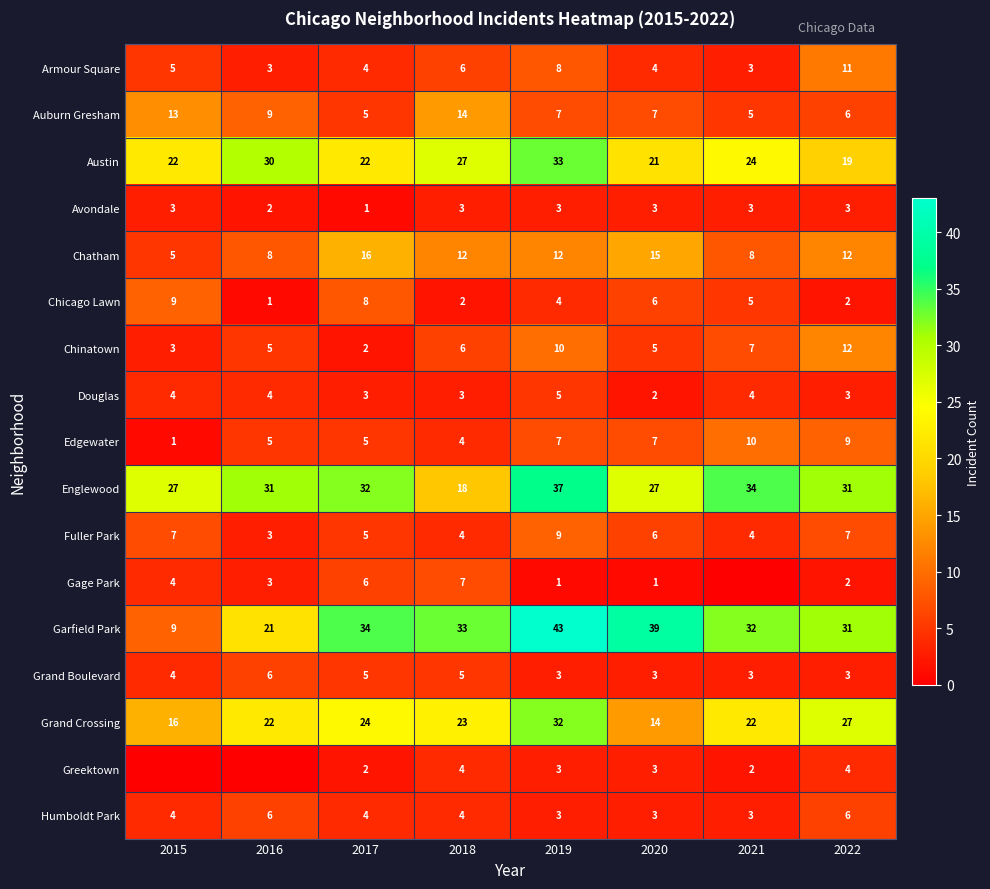

What is the approximate value of Fuller Park at 2018?

4.0